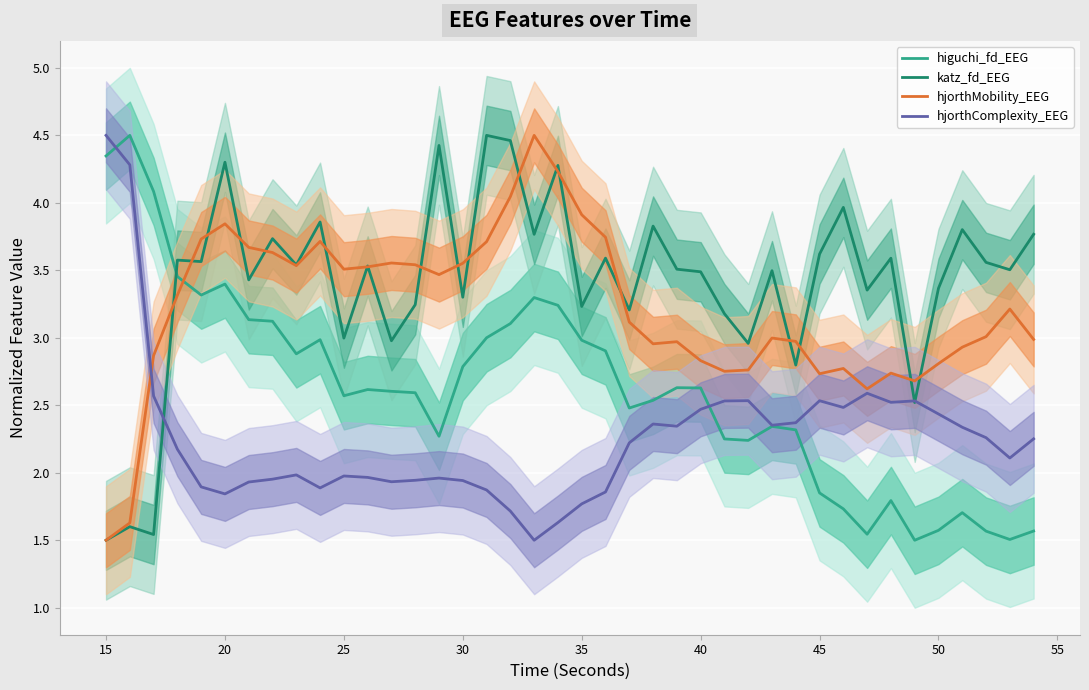

The hjorthComplexity_EEG series shows 3.1 at 30. True or false?

False